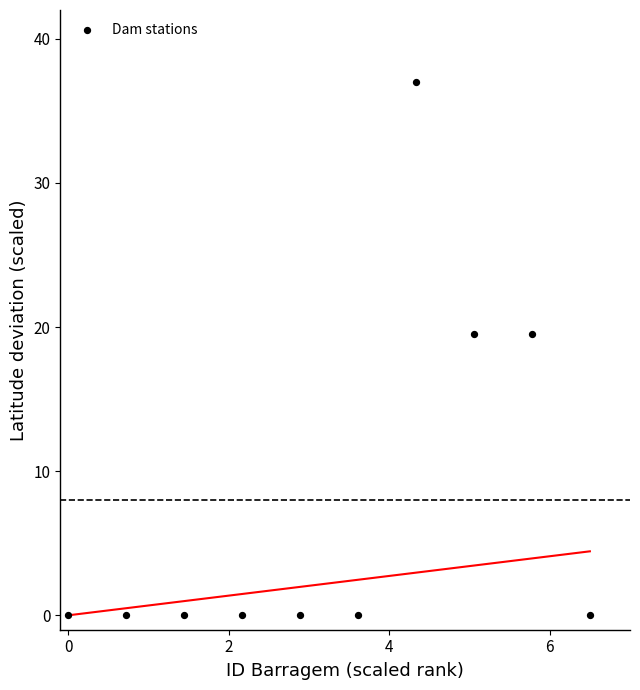

What is the average X value?

3.2